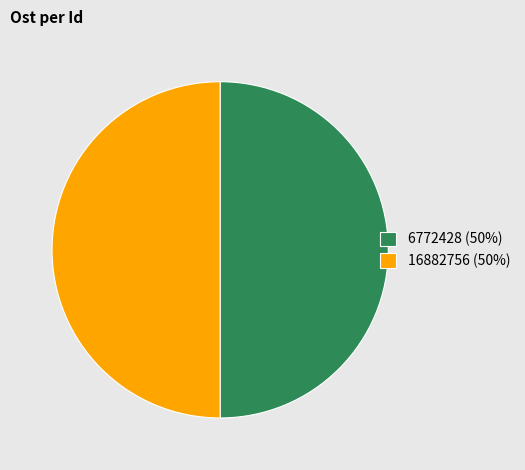

How many segments does this pie chart have?

2